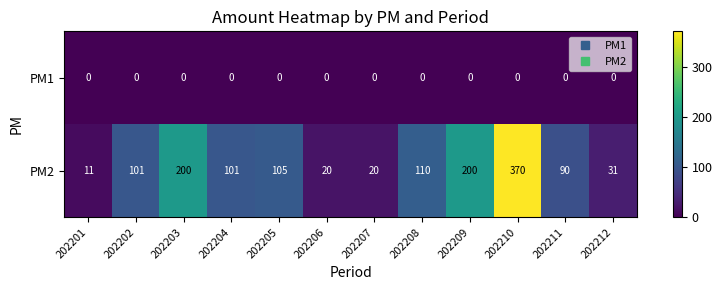

Which series changed the most between 202205 and 202212?

PM2